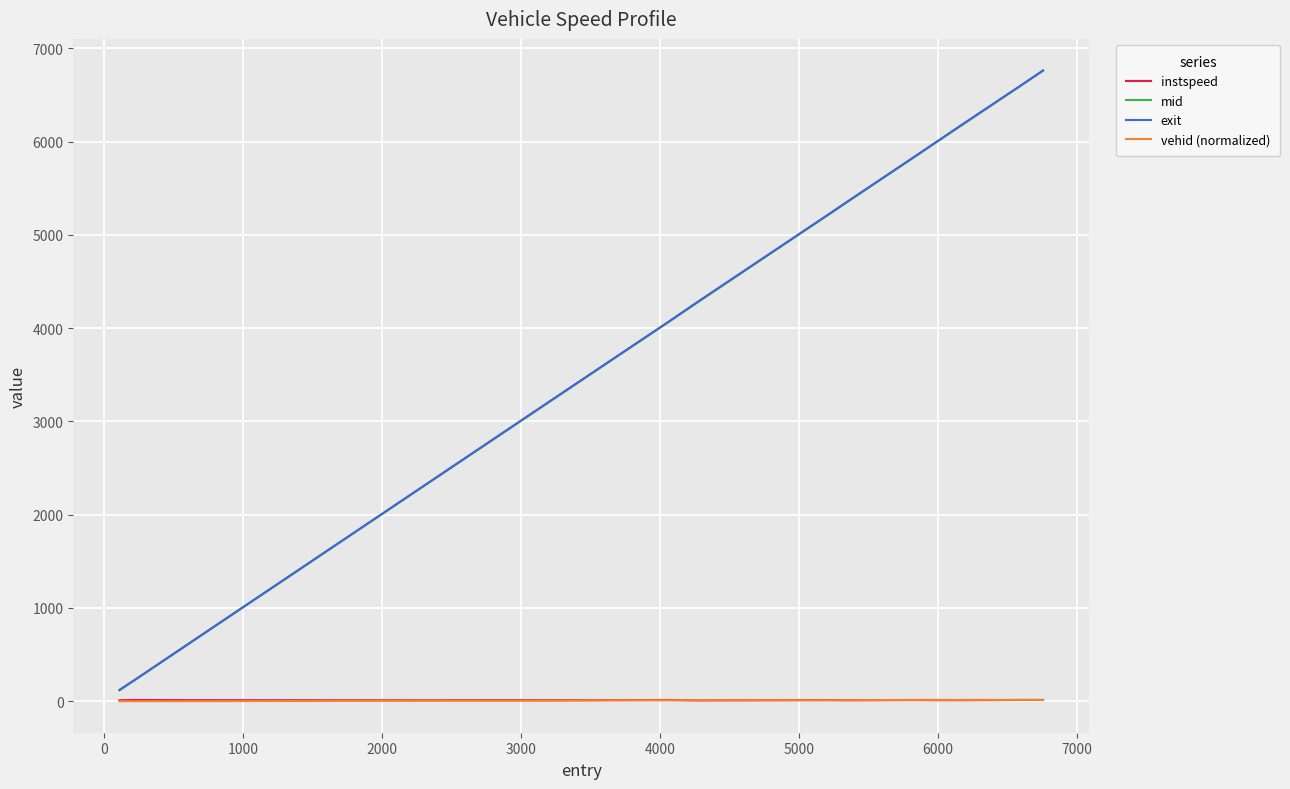

Which series has the widest spread of values?

mid